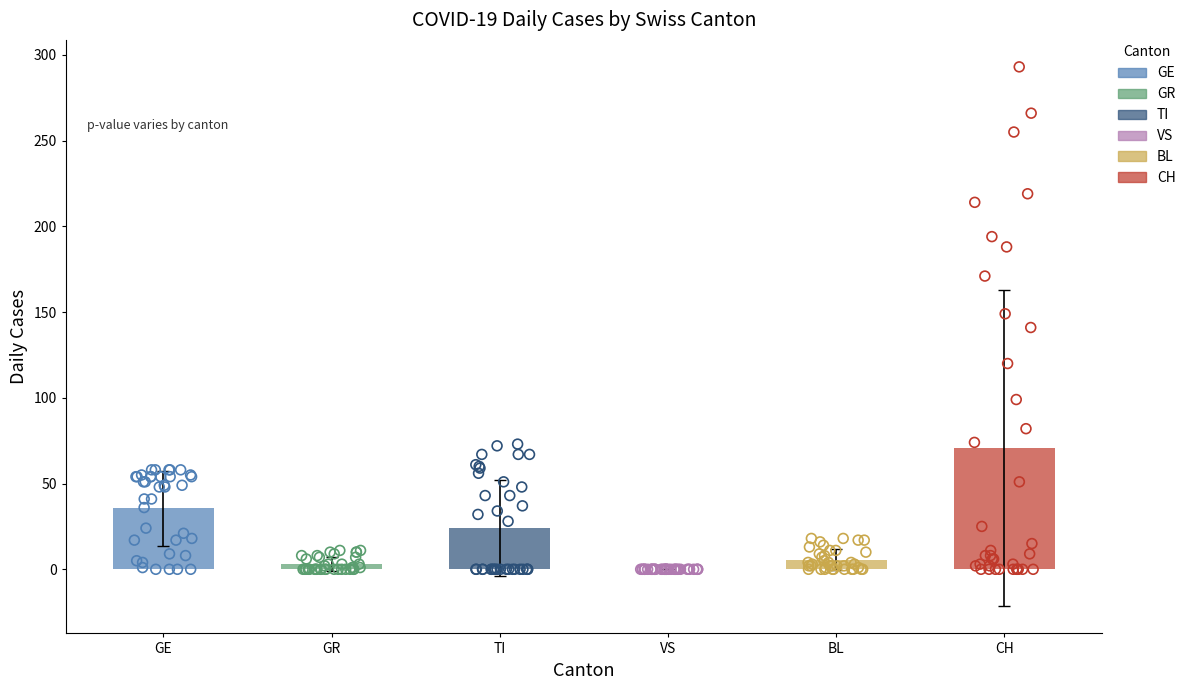

Which series reaches the maximum Y coordinate?

CH